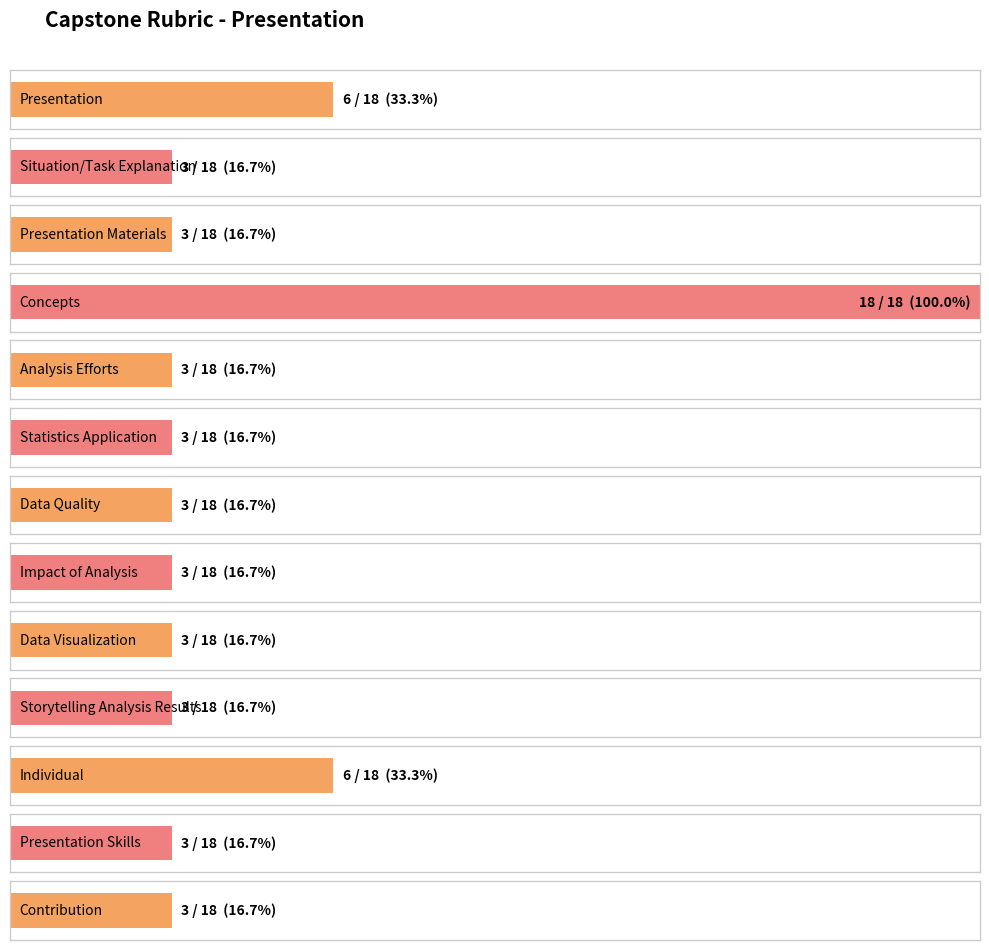

Where is the data nearest to the value 10?

Presentation